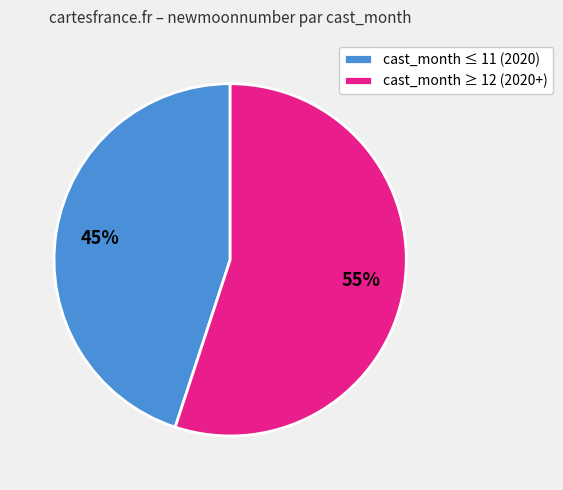

Does any single category account for the majority?

Yes